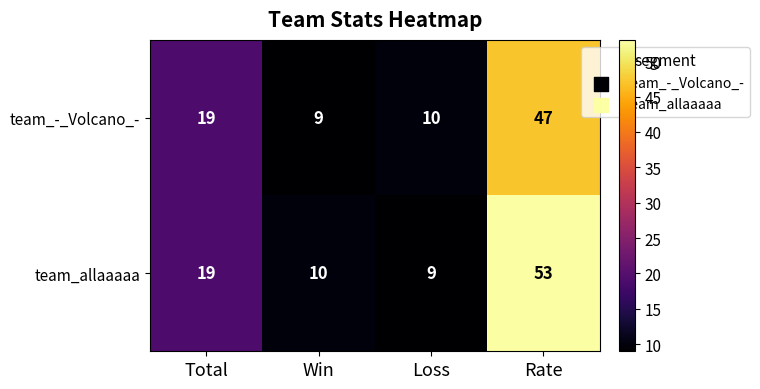

The team_allaaaaa series shows 25 at Rate. True or false?

False